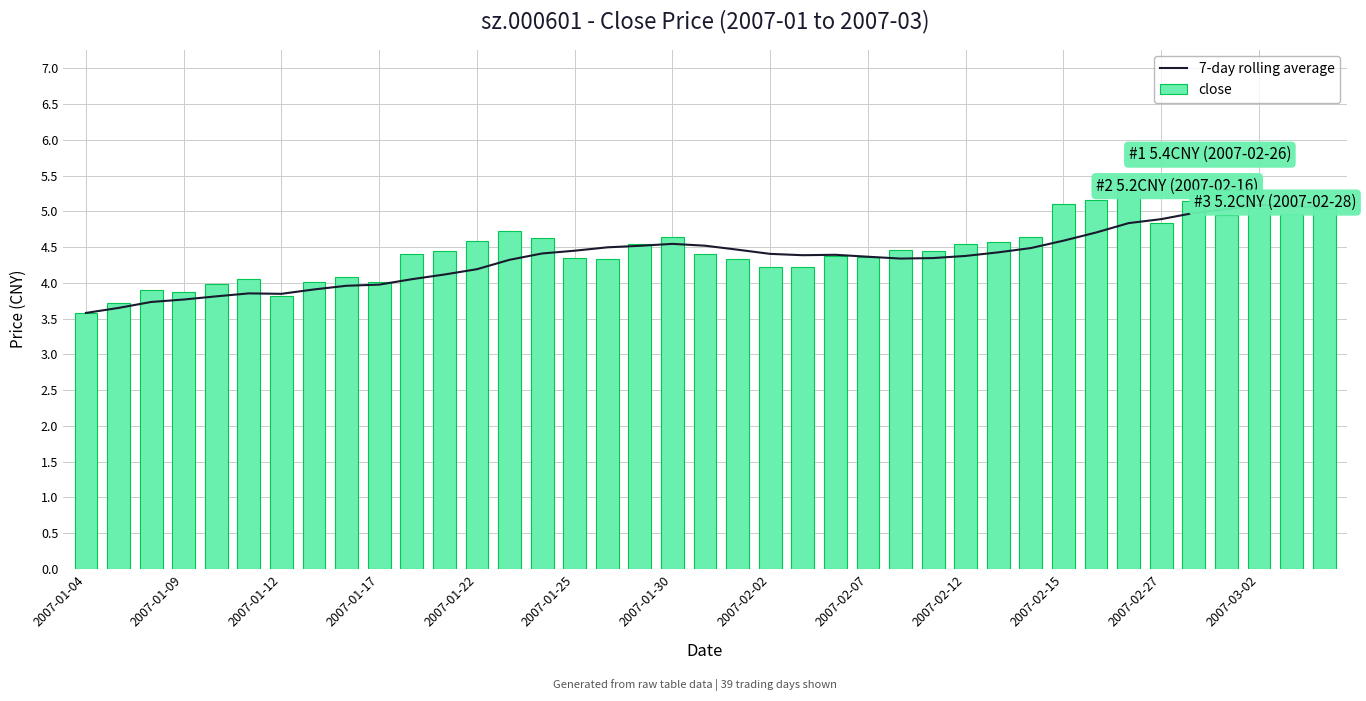

The 7-day rolling average series shows 2.0 at 28. True or false?

False